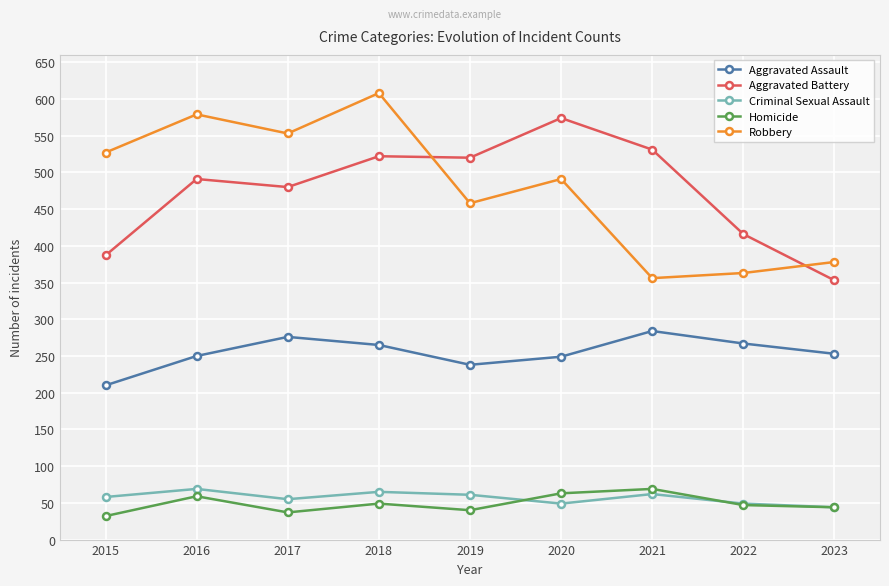

What is the highest value of the Criminal Sexual Assault series?

69